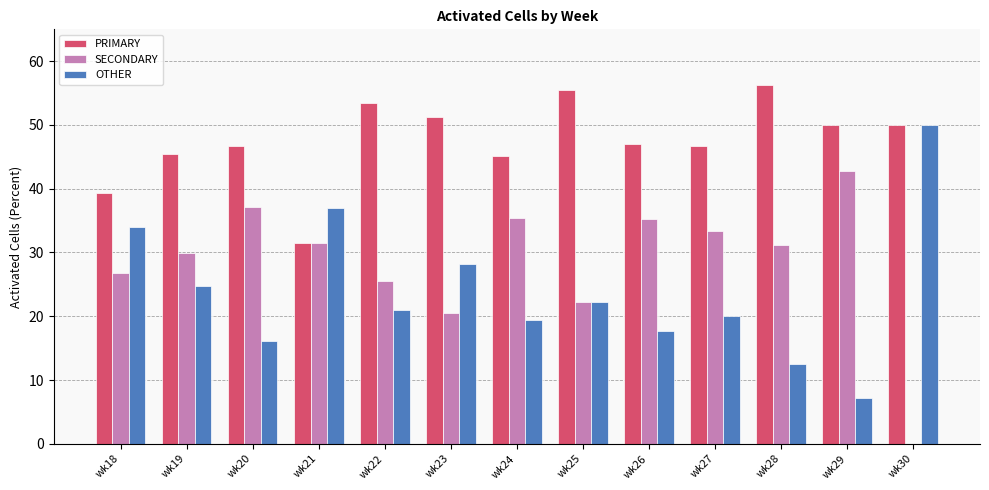

Is it true that OTHER equals 10.1 at wk29?

False